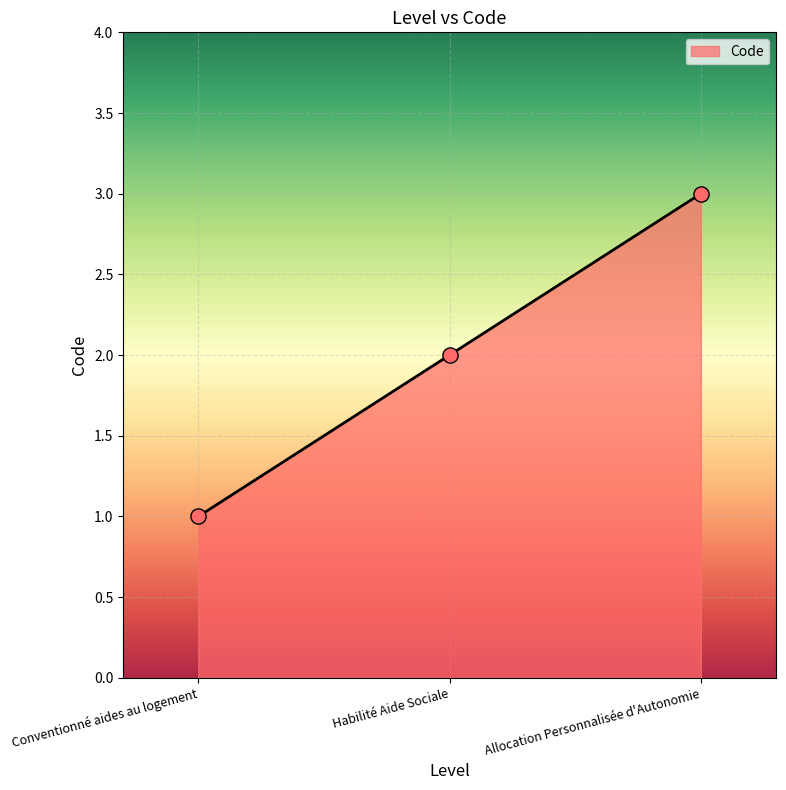

What is the change in value from Conventionné aides au logement to Habilité Aide Sociale?

+1